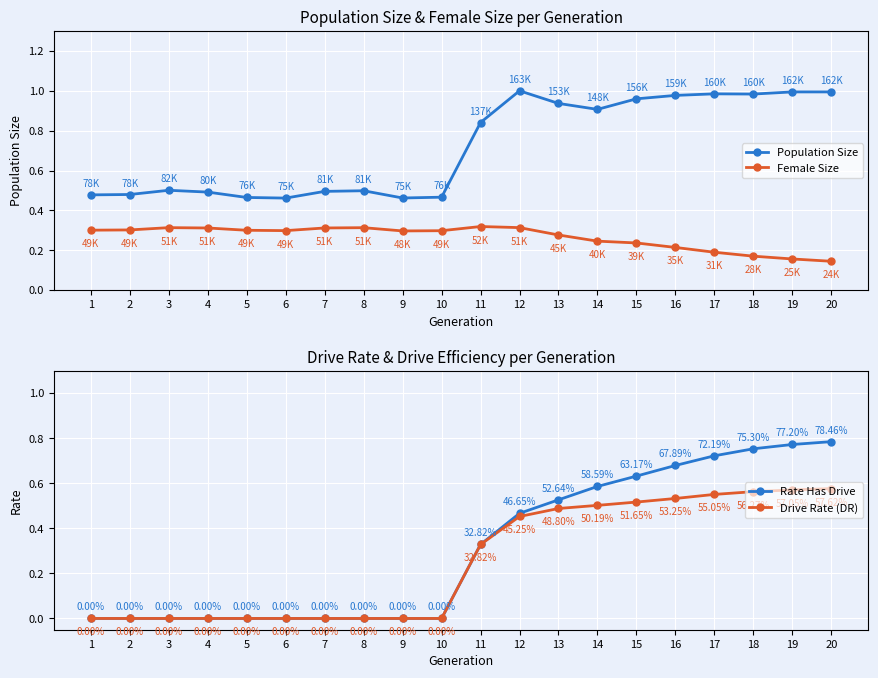

True or false: Drive Rate (DR) and Population Size intersect in this chart.

False